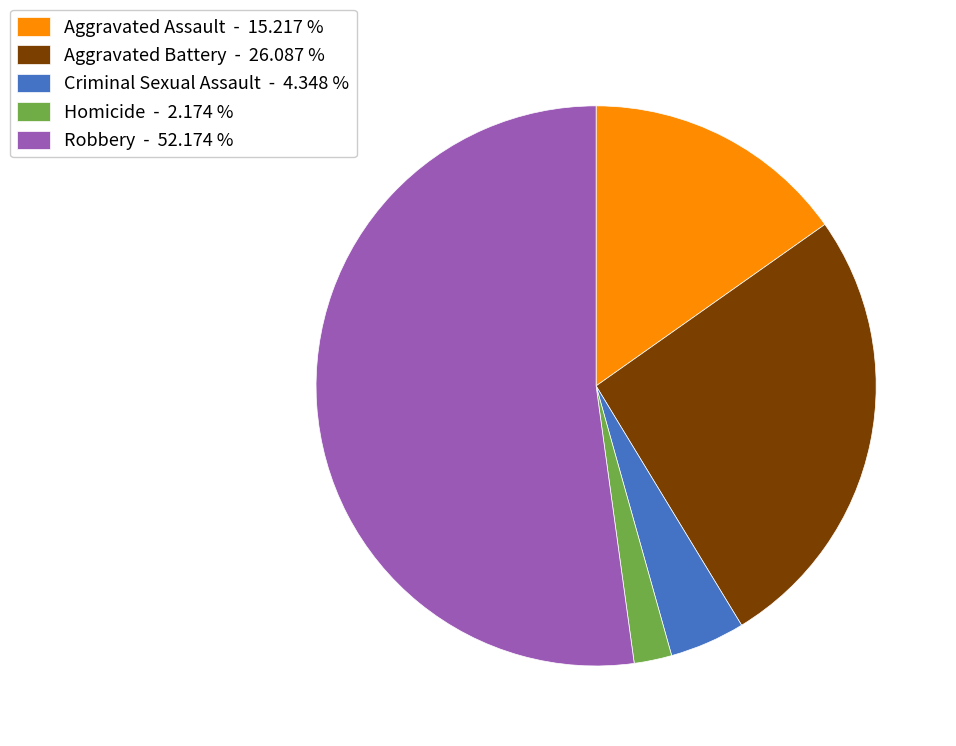

Is there any slice that represents more than half of the pie?

Yes